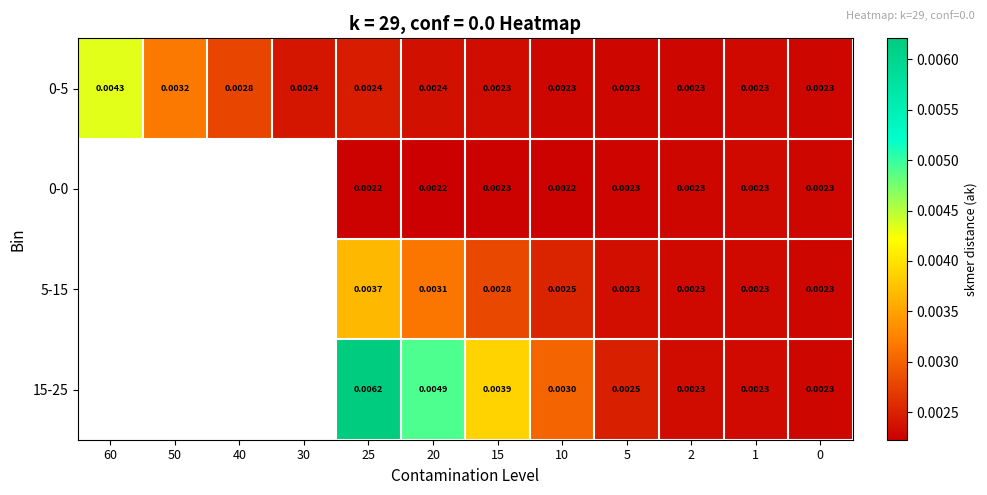

True or false: 0-5 has a value of 0.0 at 20.

True